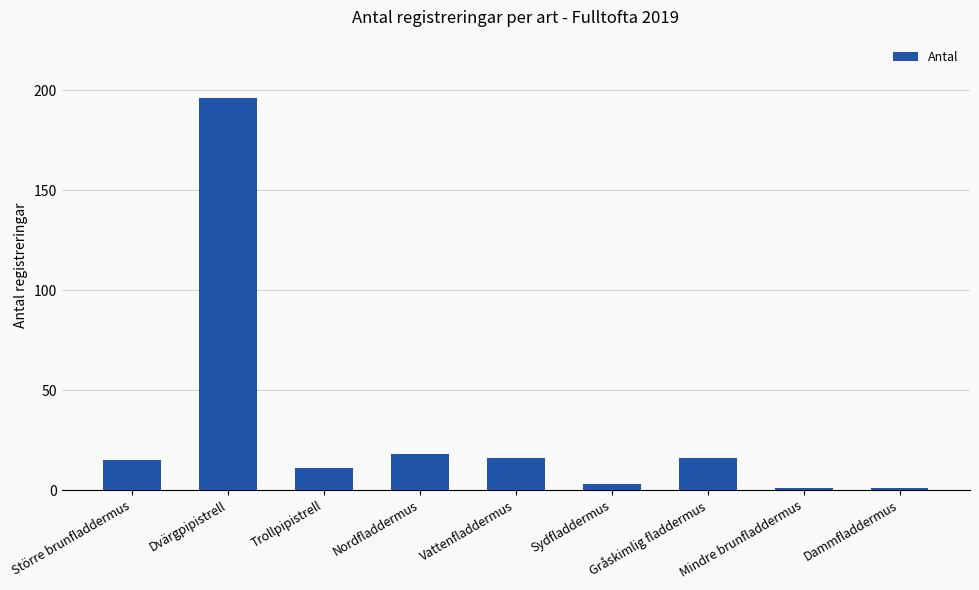

Count the number of data series in this chart.

1